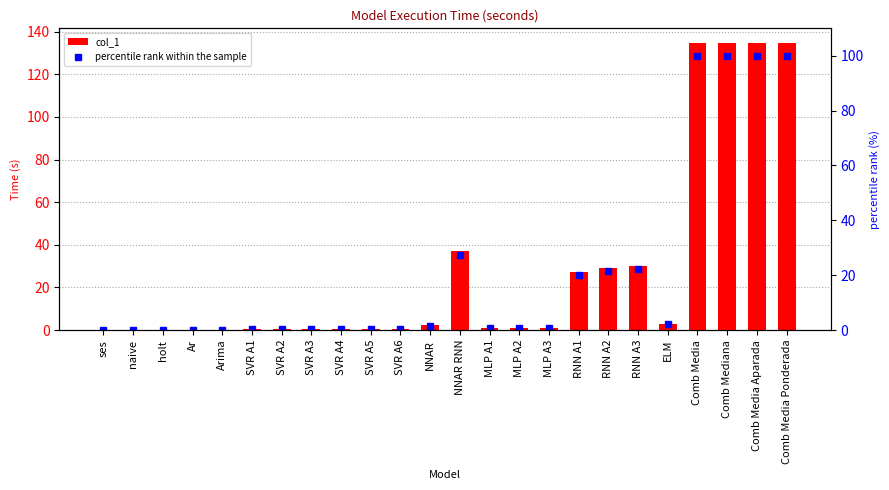

Which series has the largest total across all categories?

col_1